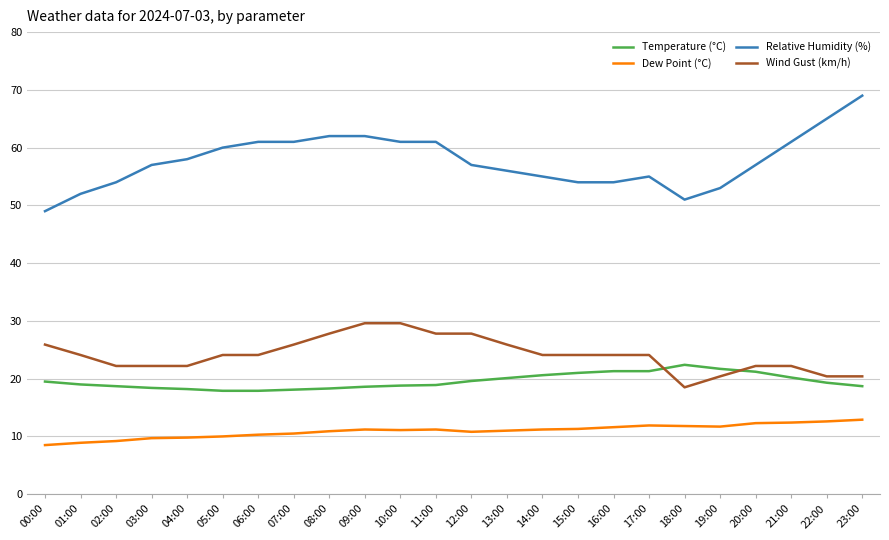

What is the minimum value shown in the chart?

8.5